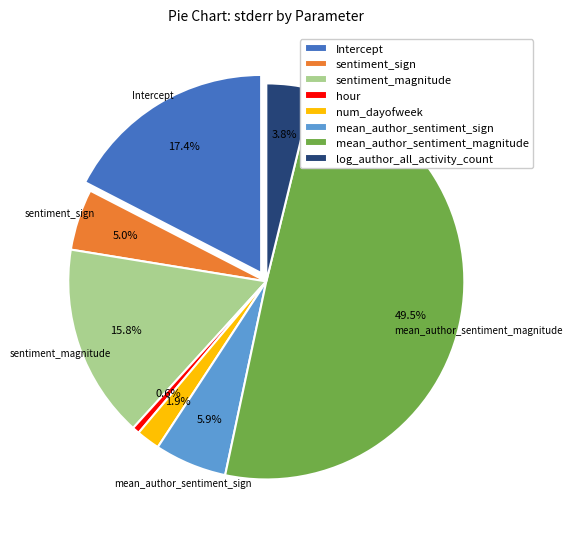

What is the smallest slice in the pie chart?

hour